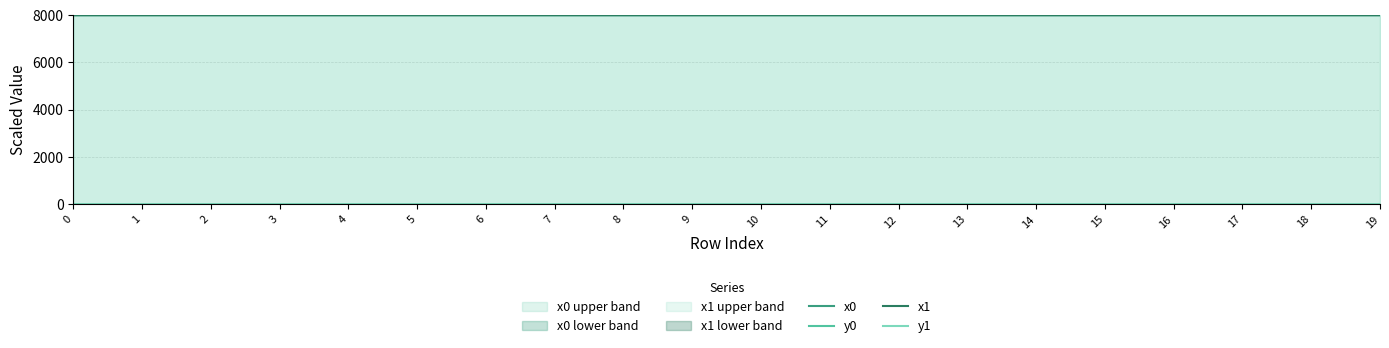

True or false: y0 and x1 cross at least once.

False